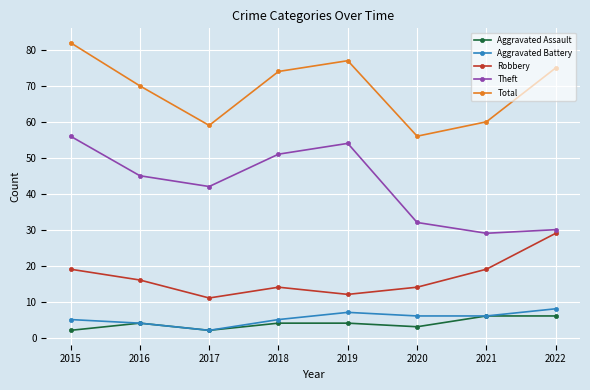

What is the lowest value of the Total series?

56